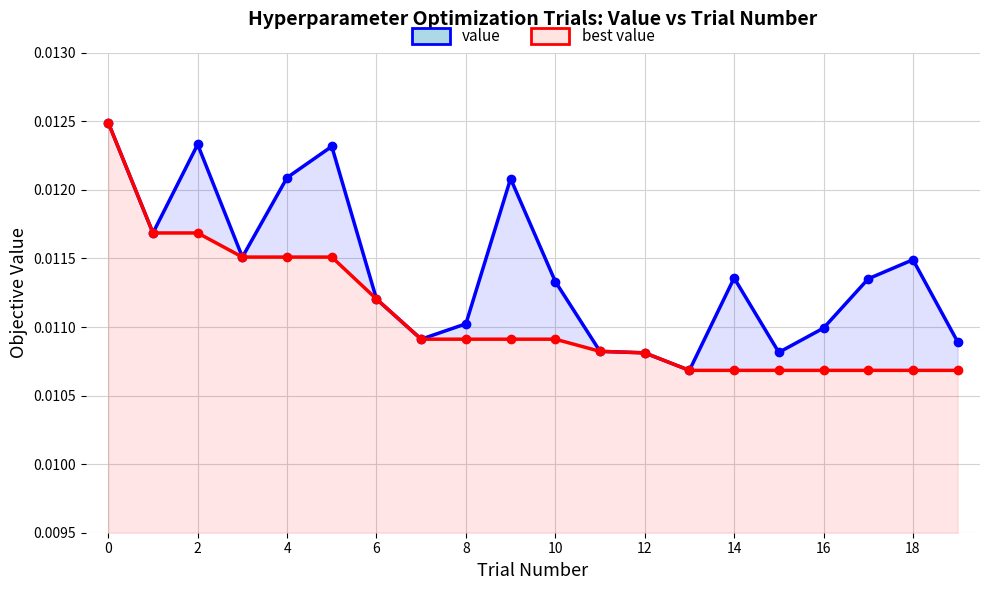

Is the value of value at 12 greater than the value of best value at 0?

No